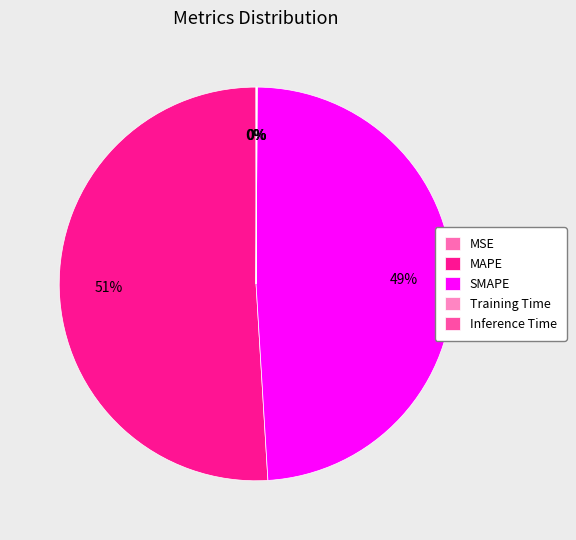

What is the largest slice in the pie chart?

MAPE